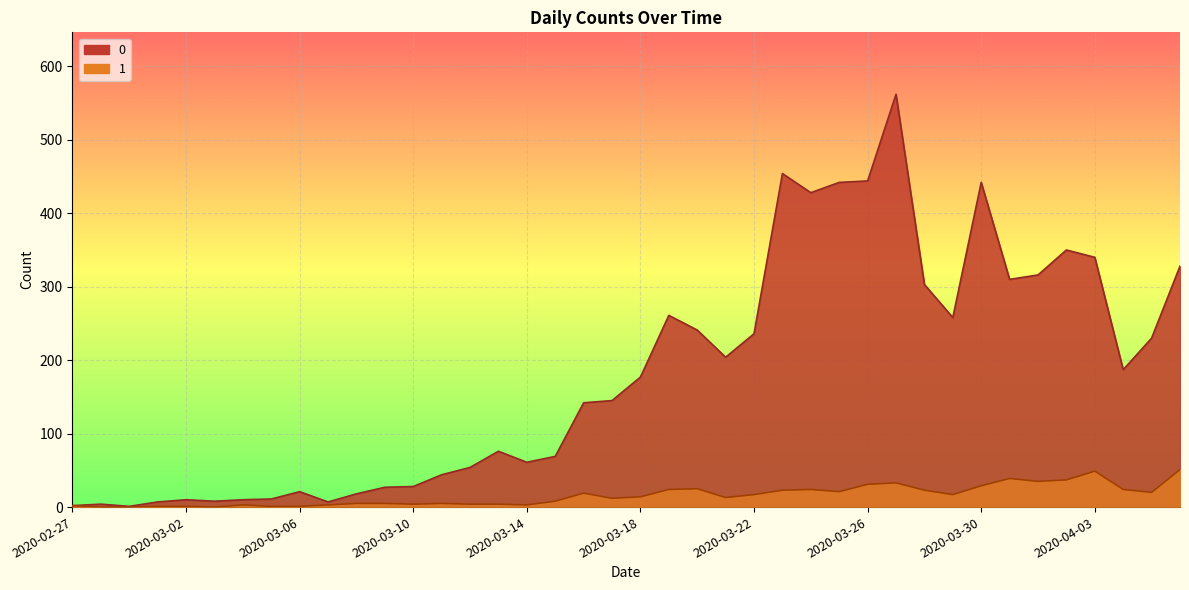

List the series in order of their peak value, highest first.

0, 1